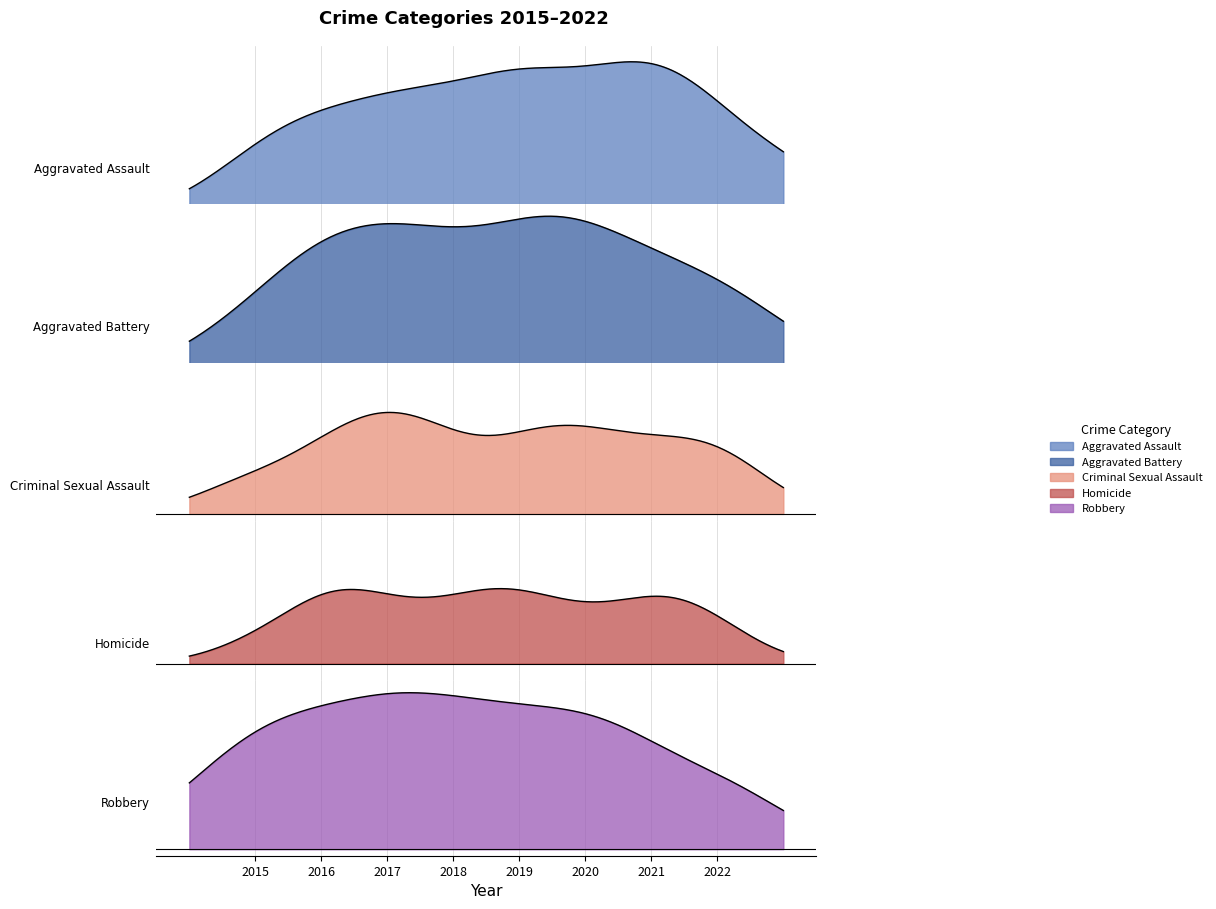

Reading left to right, extract all data points from this chart.

Aggravated Assault: 2015=74	2016=90	2017=121	2018=108	2019=117	2020=140	2021=154	2022=143
Aggravated Battery: 2015=143	2016=167	2017=162	2018=155	2019=178	2020=178	2021=191	2022=144
Criminal Sexual Assault: 2015=18	2016=27	2017=30	2018=23	2019=29	2020=25	2021=22	2022=30
Homicide: 2015=9	2016=15	2017=17	2018=10	2019=17	2020=12	2021=19	2022=12
Robbery: 2015=151	2016=210	2017=214	2018=143	2019=122	2020=108	2021=124	2022=123